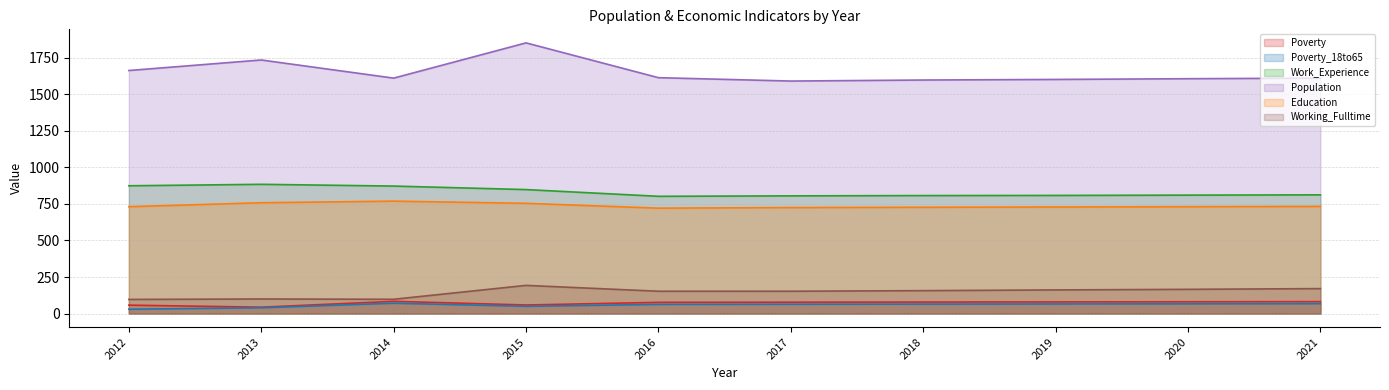

True or false: Poverty and Work_Experience intersect in this chart.

False